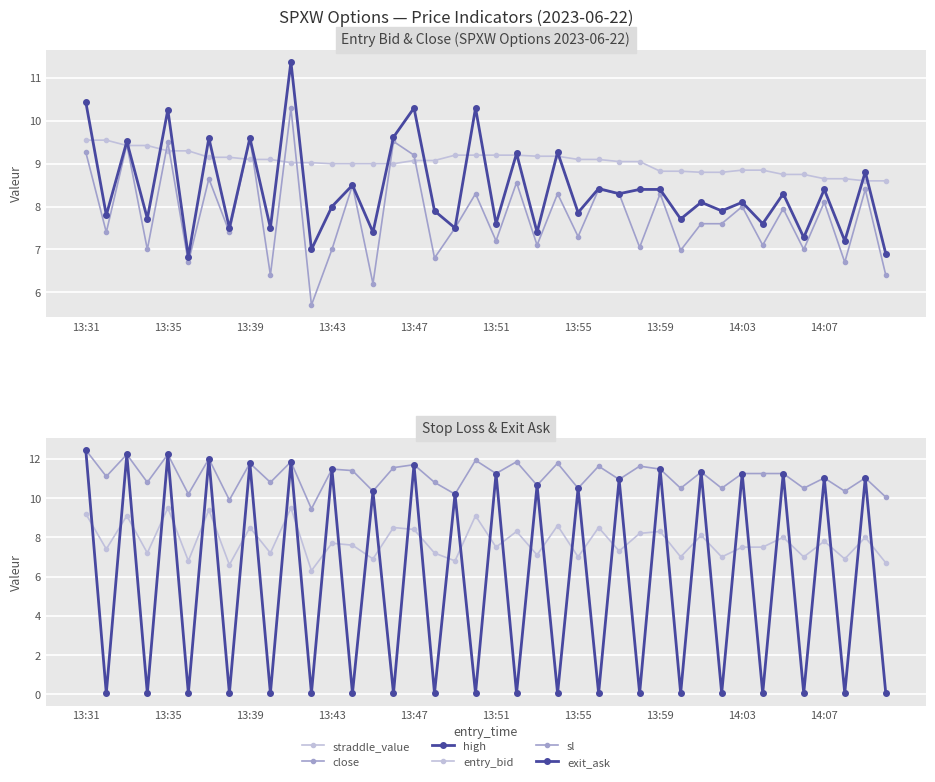

Rank the series at 14 from lowest to highest value.

close, entry_bid, high, straddle_value, sl, exit_ask